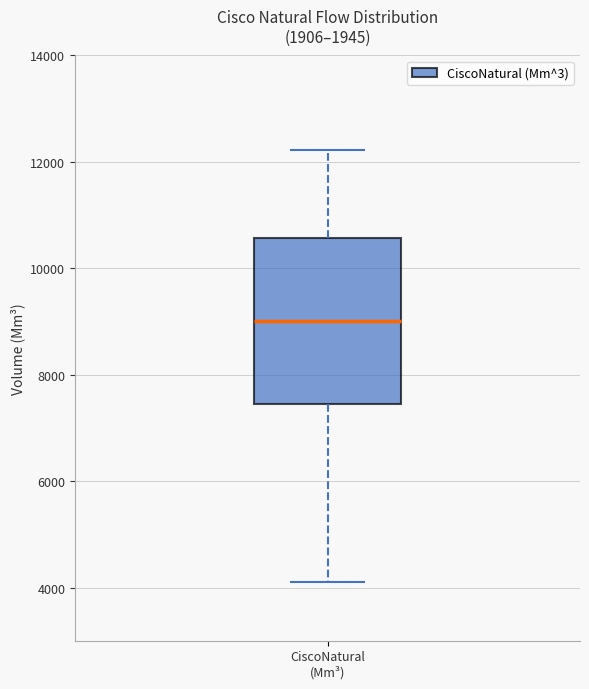

Where does the upper whisker of the box for CiscoNatural (Mm³) end on the y-axis? The values are not printed on the chart, so give them approximately, as read against the axis.

12200